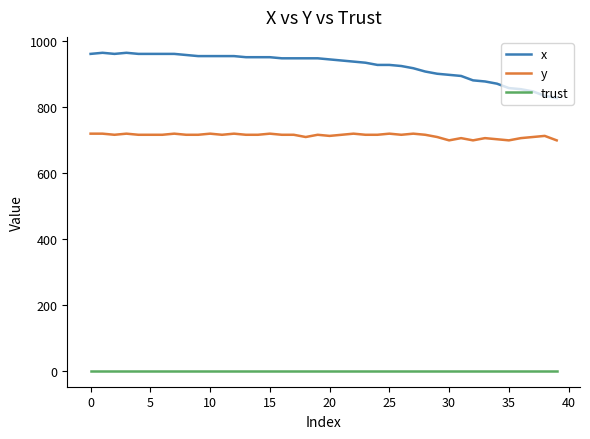

True or false: trust and y cross at least once.

False